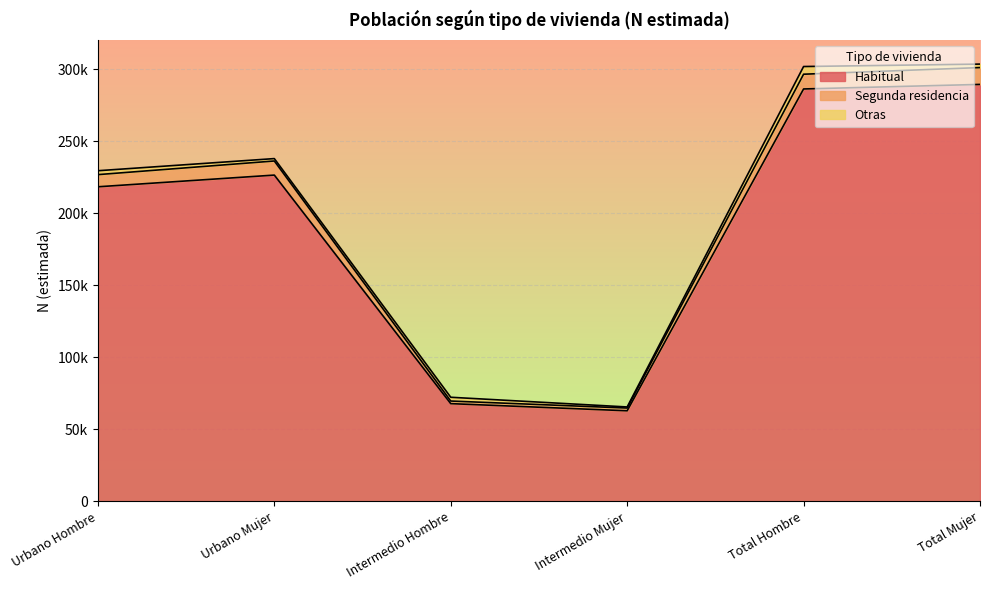

How many data points in Habitual are above 226437?

2